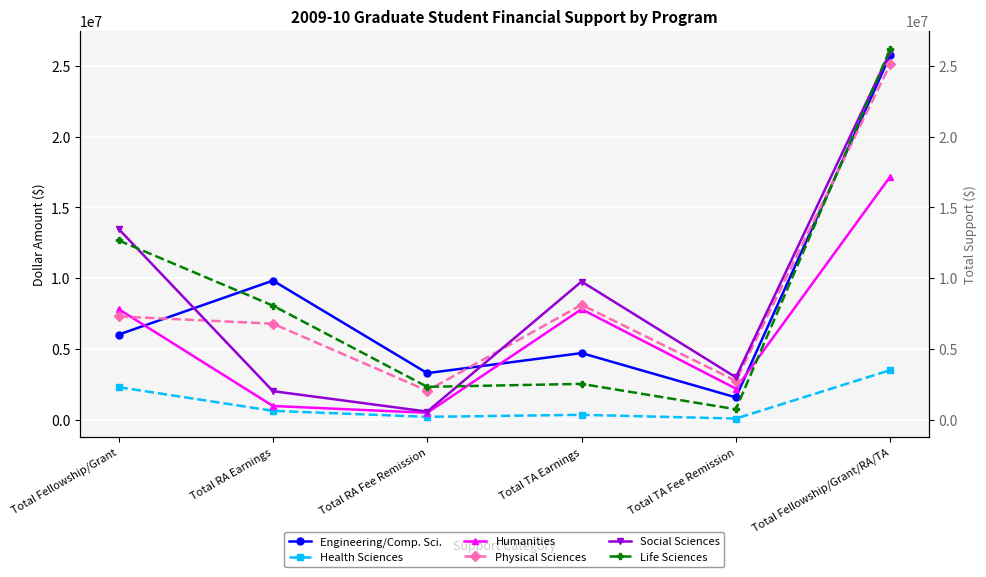

How many data points in Physical Sciences are less than 7296264?

3